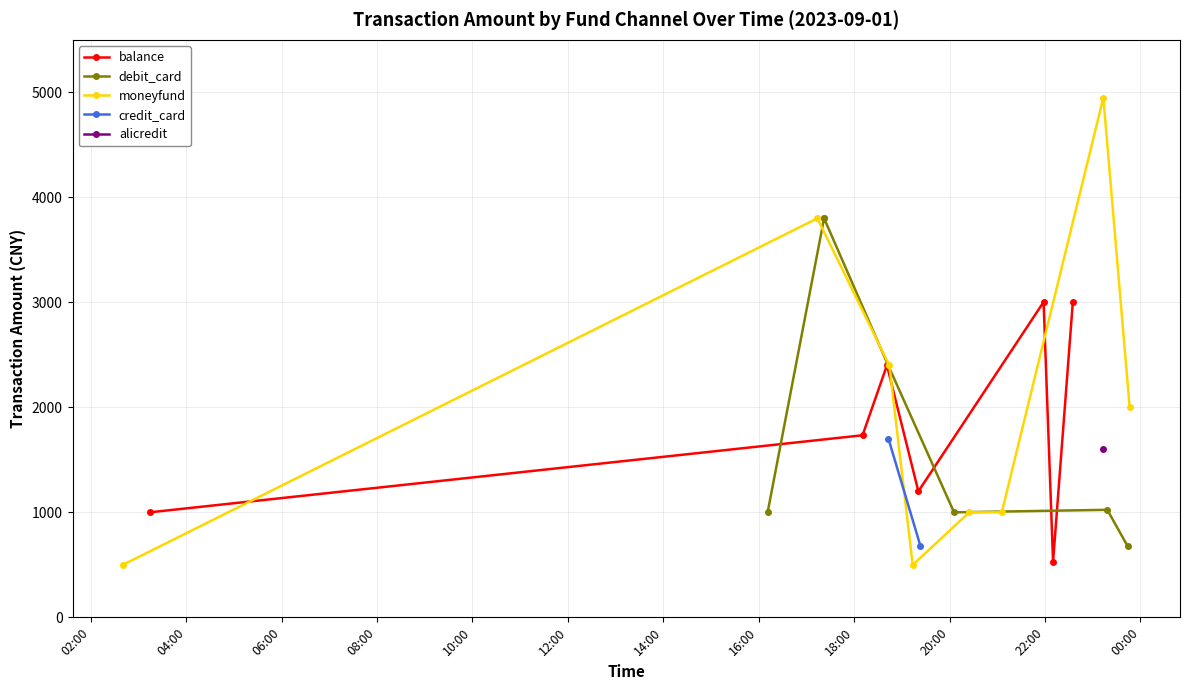

In balance, how many points are lower than both neighbors (excluding endpoints)?

2